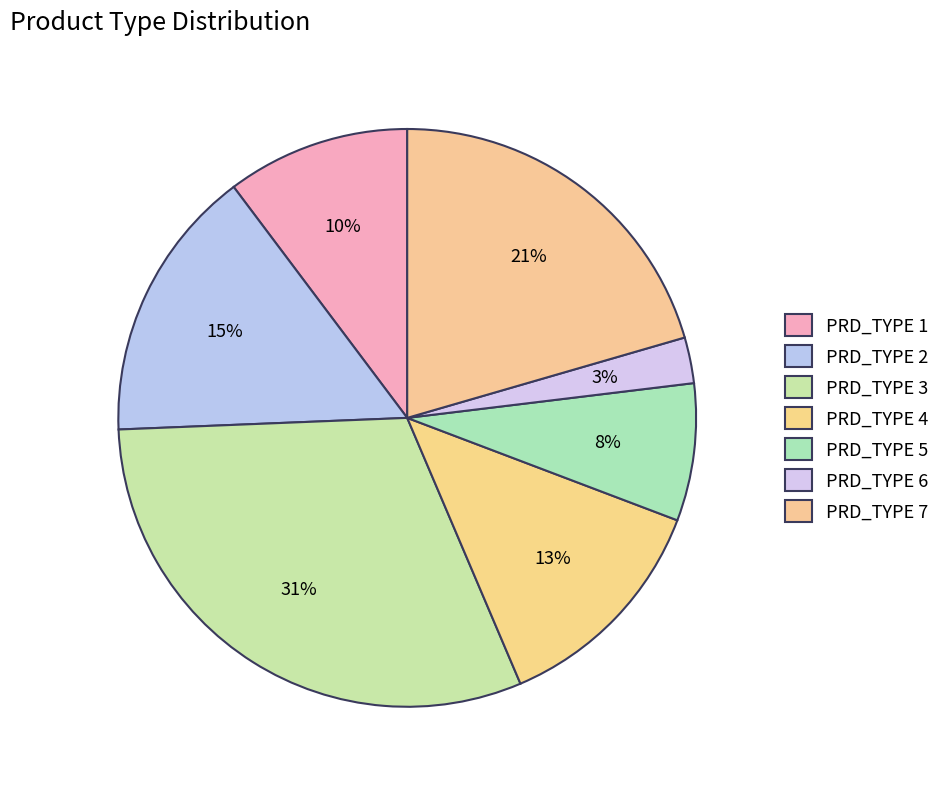

Does PRD_TYPE 2 account for over 50% of the chart?

No